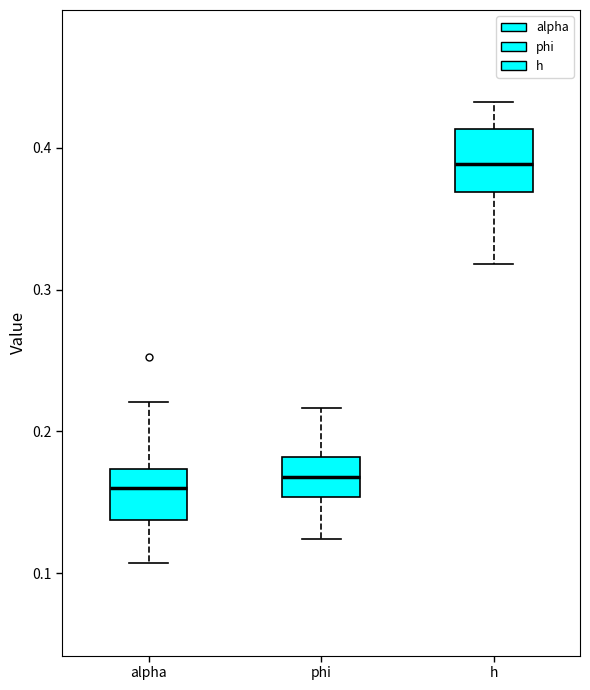

Reading left to right, transcribe this box plot: for each box, give where its median line is, the range the box spans, and where its two whiskers end, as read against the y-axis. The values are not printed on the chart, so give them approximately, as read against the axis.

alpha: median 0.16, box 0.14 to 0.17, whiskers 0.11 to 0.22
phi: median 0.17, box 0.15 to 0.18, whiskers 0.12 to 0.22
h: median 0.39, box 0.37 to 0.41, whiskers 0.32 to 0.43